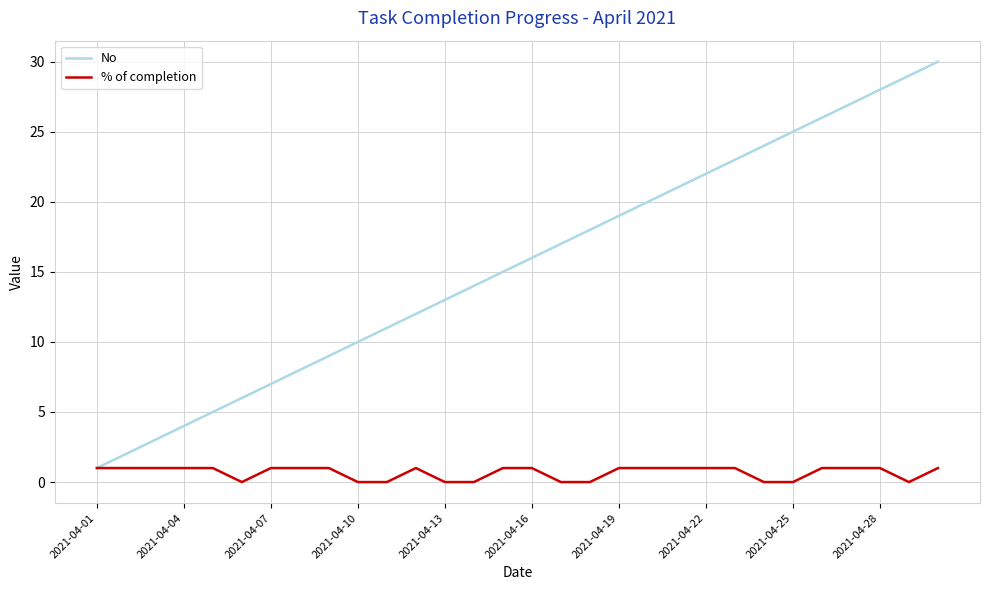

Which series has the largest range (max minus min)?

No